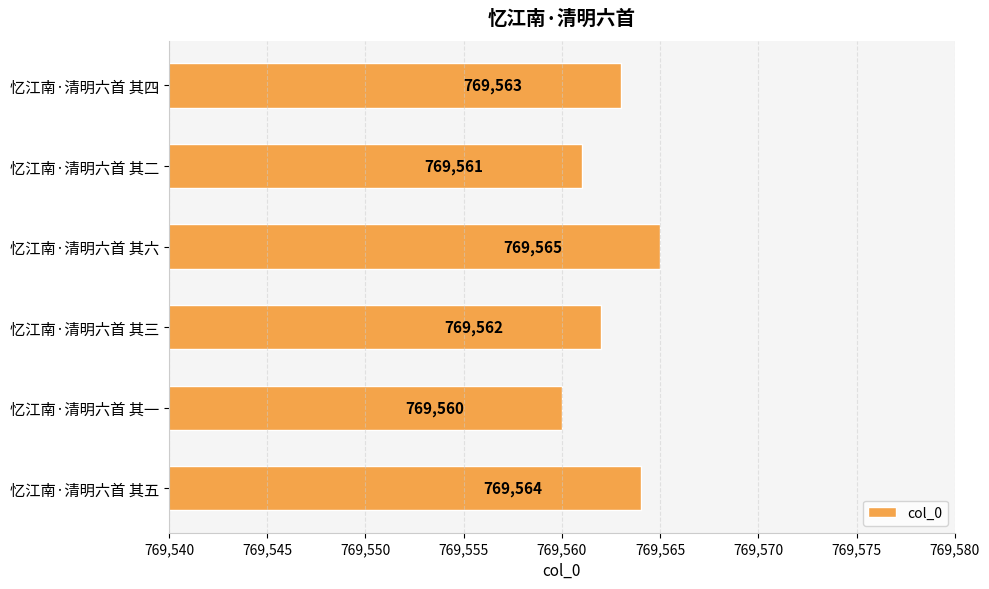

Is it true that the value at 忆江南·清明六首 其四 is 281754?

False